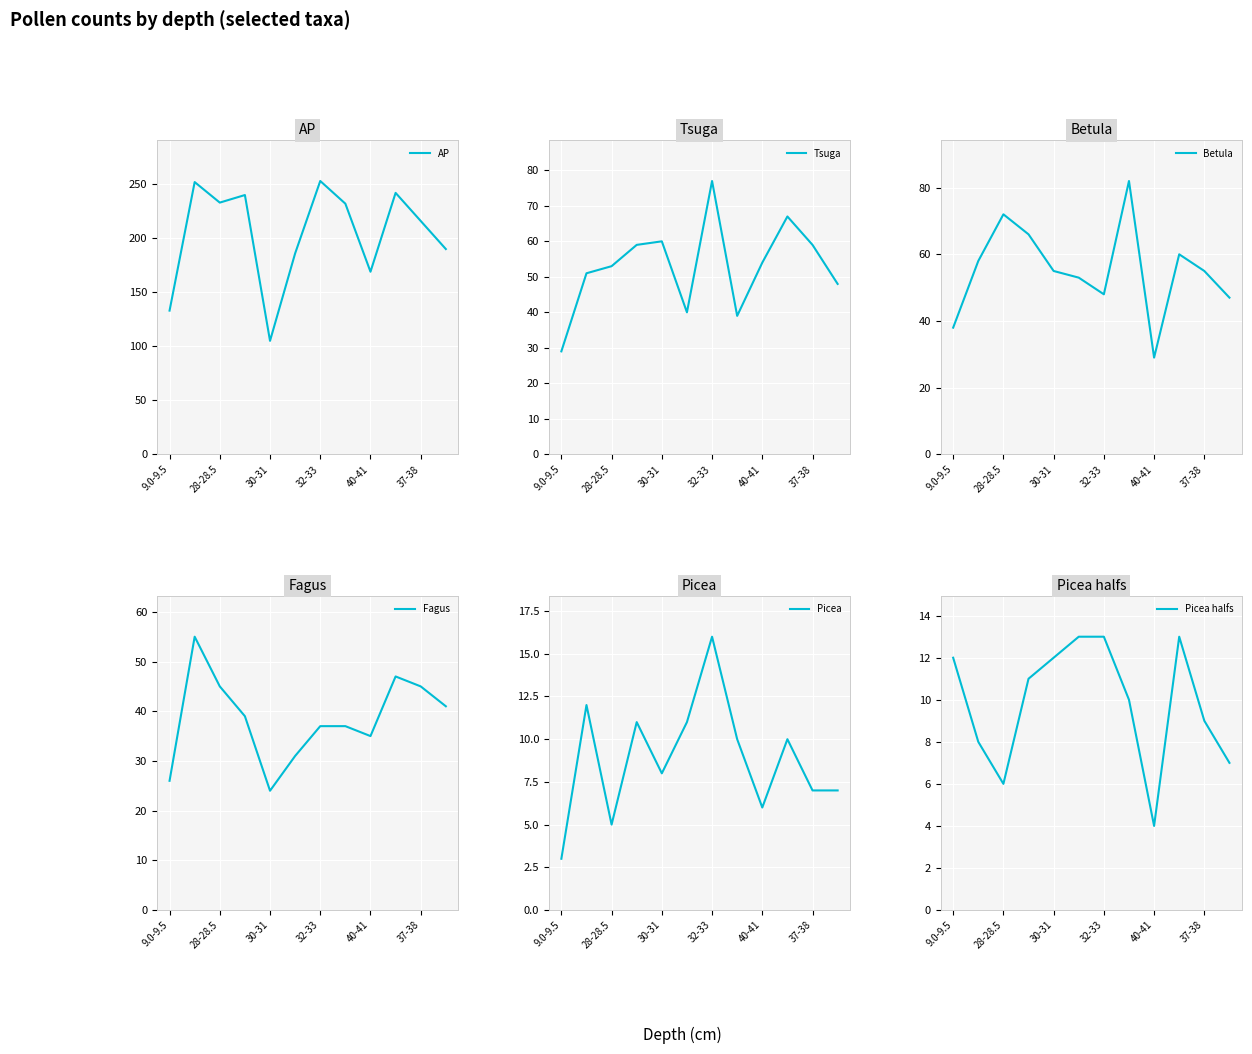

Does the chart display data point markers on the line(s)?

No